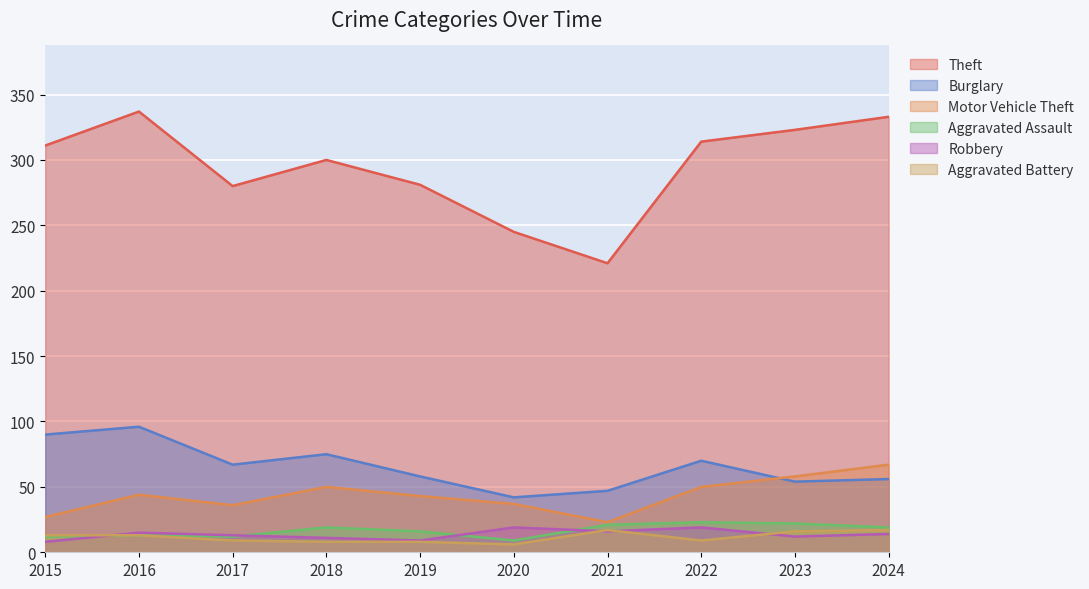

At which label is Theft closest to 279?

2017